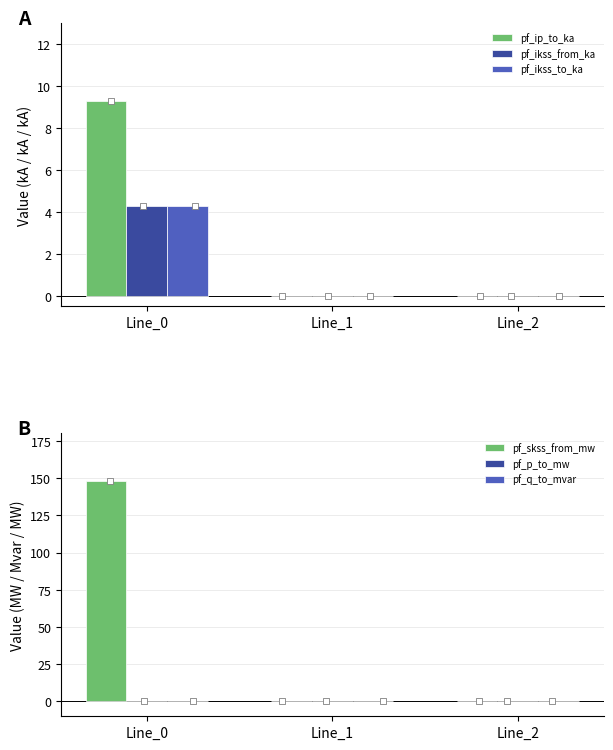

Which series has the largest total across all categories?

pf_skss_from_mw